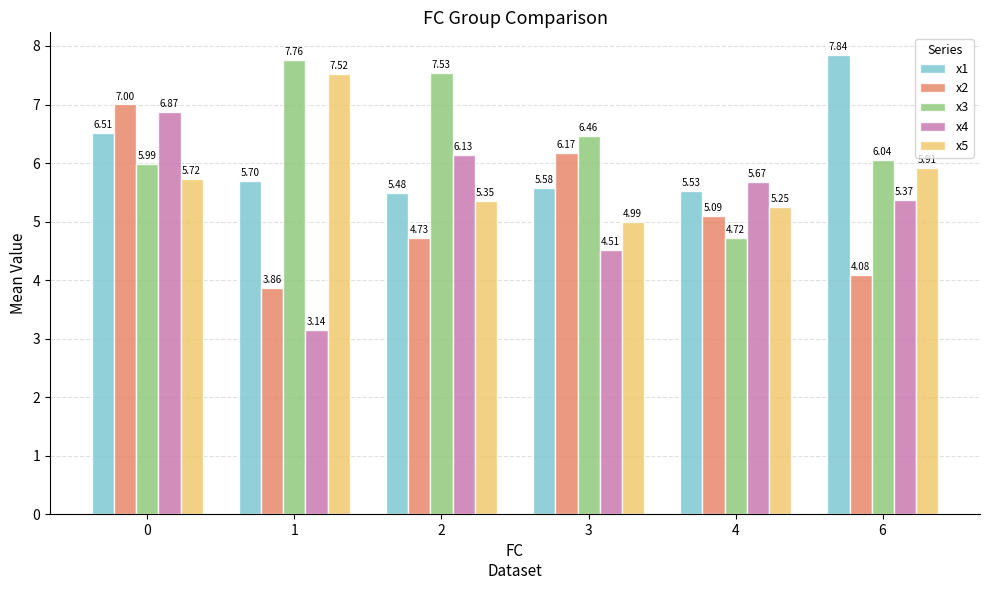

List the labels in order of x5 value, smallest first.

3, 4, 2, 0, 6, 1